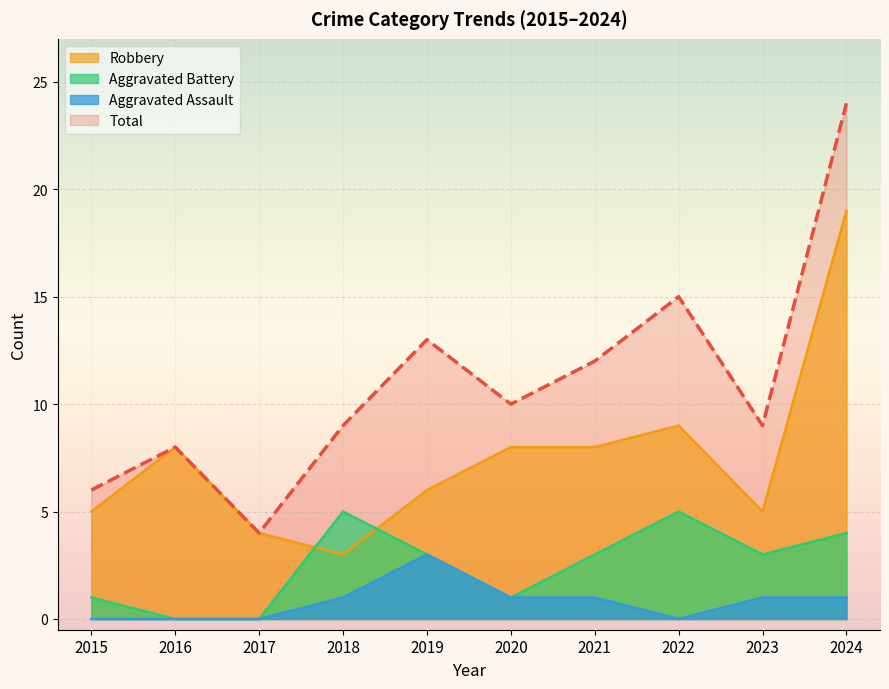

The Total series shows 24 at 2024. True or false?

True